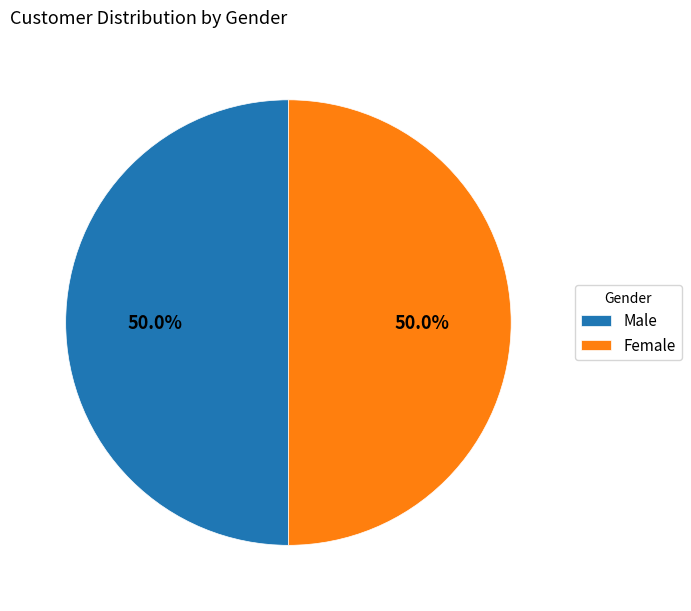

Count the number of slices in the pie.

2